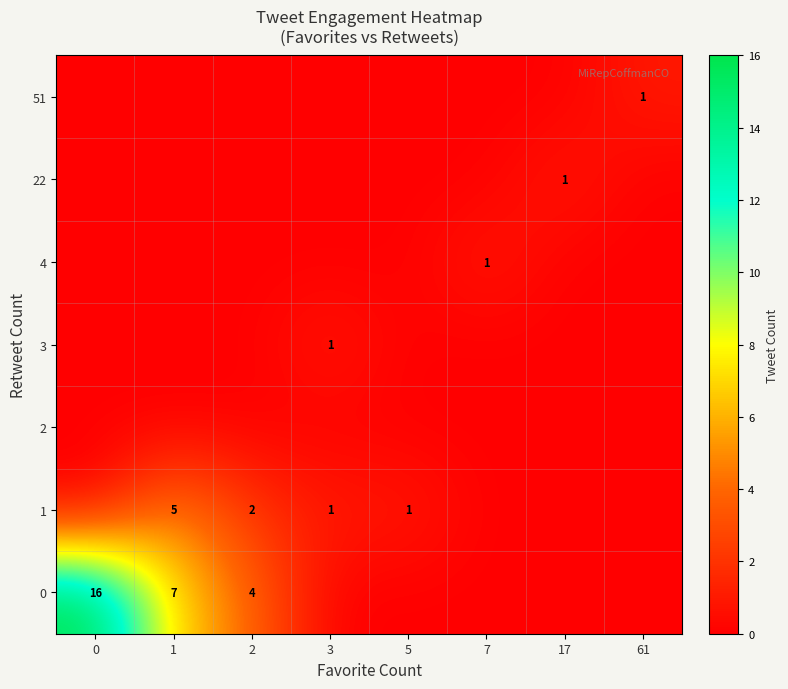

What is the difference between the maximum and minimum values in the row_1 series?

5